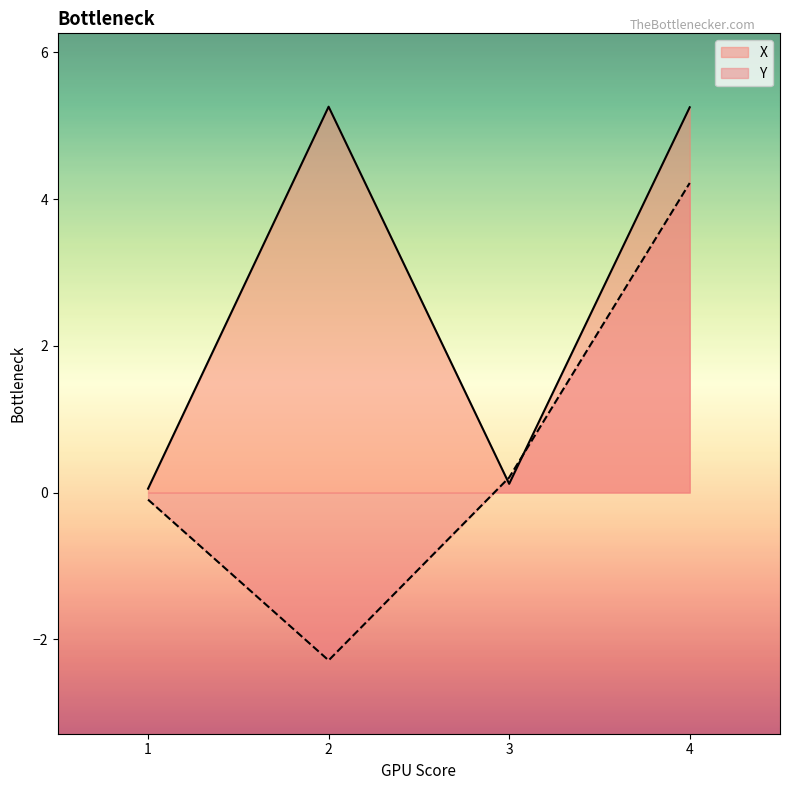

True or false: X has more than 2 points higher than both neighbors.

False